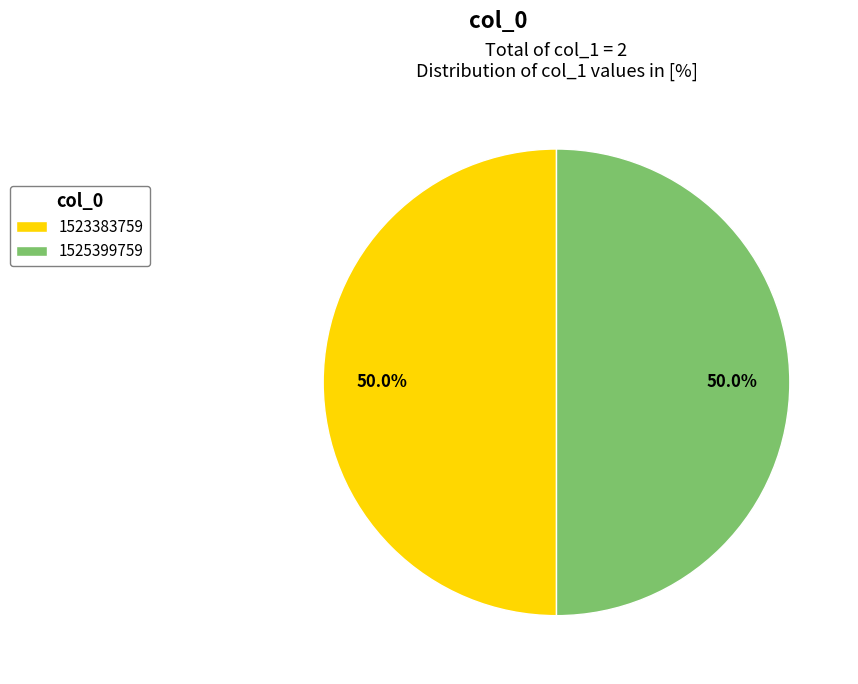

Count the number of slices in the pie.

2